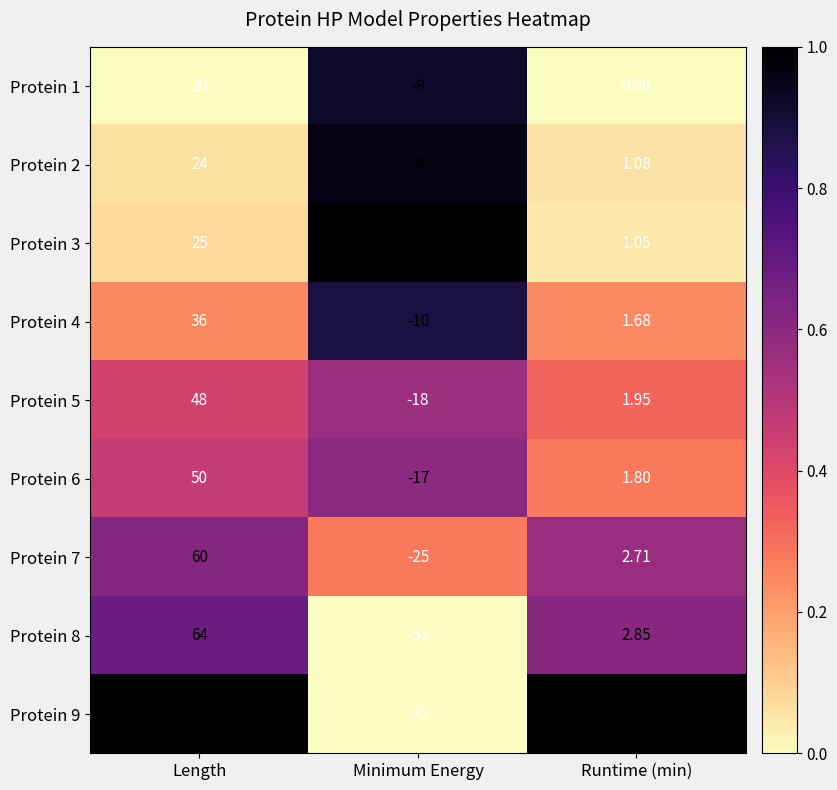

How many data points in Protein 2 are above 1?

2